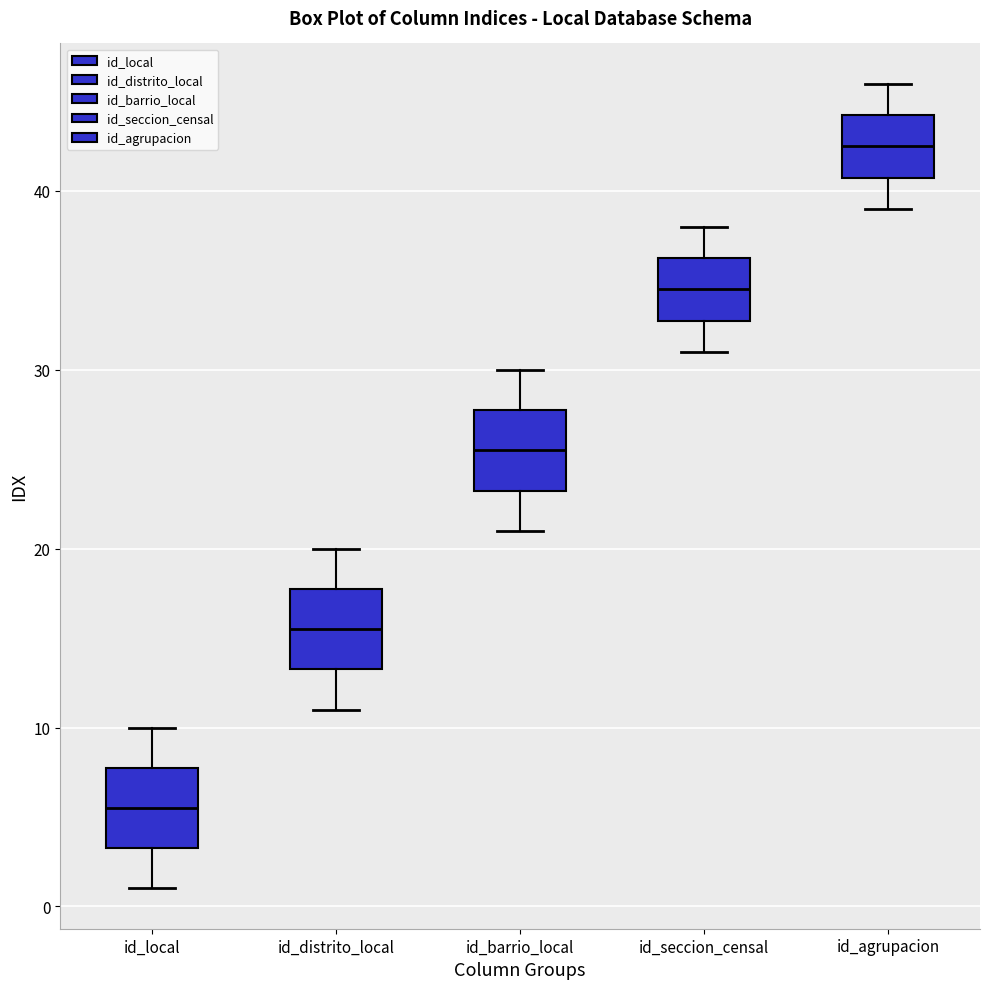

Where is the lower edge of the box for id_local on the y-axis? The values are not printed on the chart, so give them approximately, as read against the axis.

3